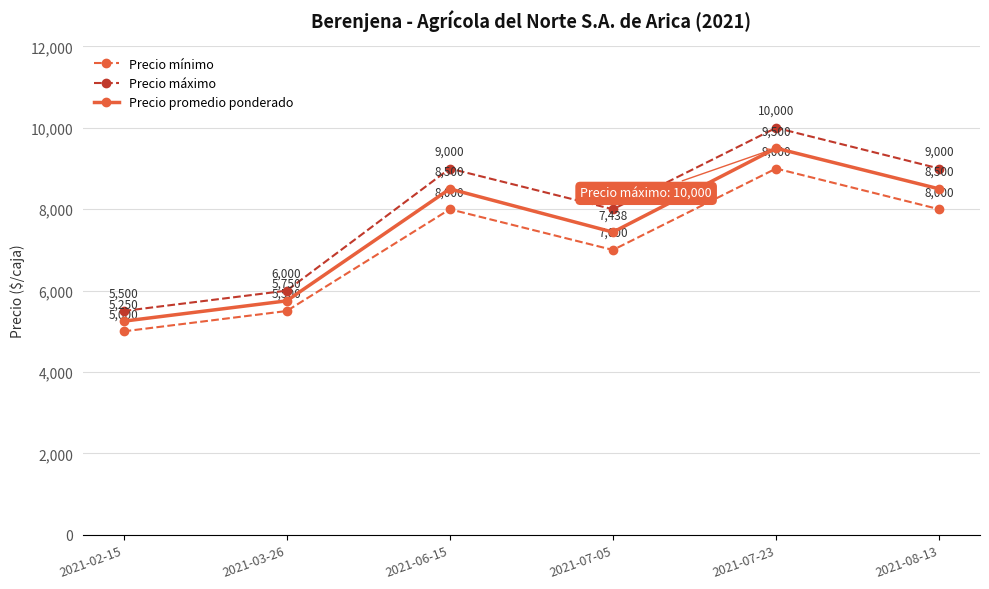

What is the difference between the second highest and minimum values in the Precio mínimo series?

3000